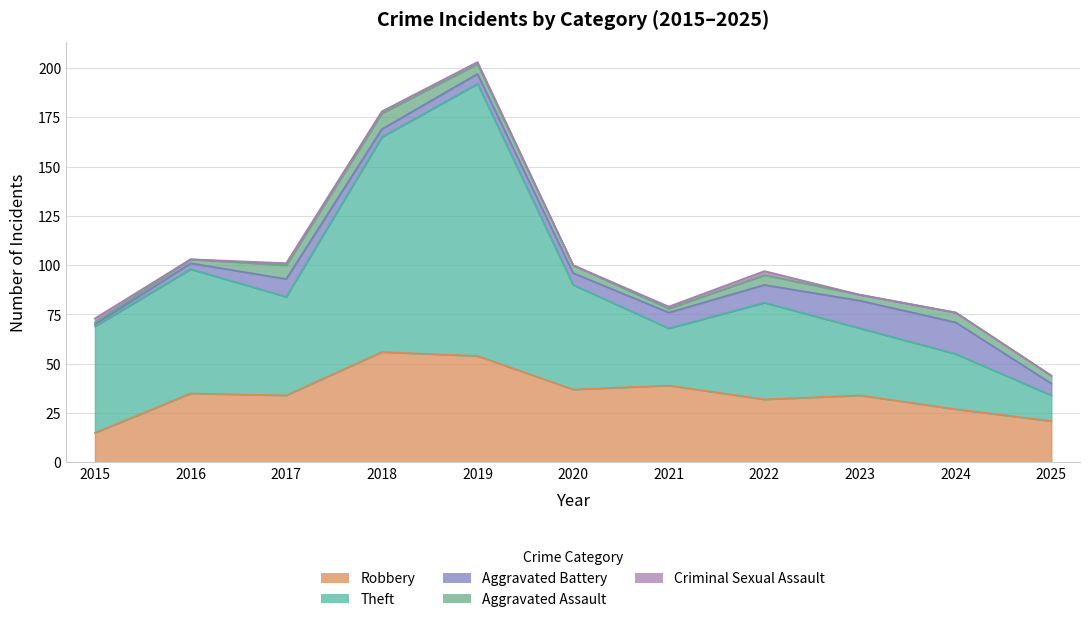

How many values in the Aggravated Battery series exceed 6?

5